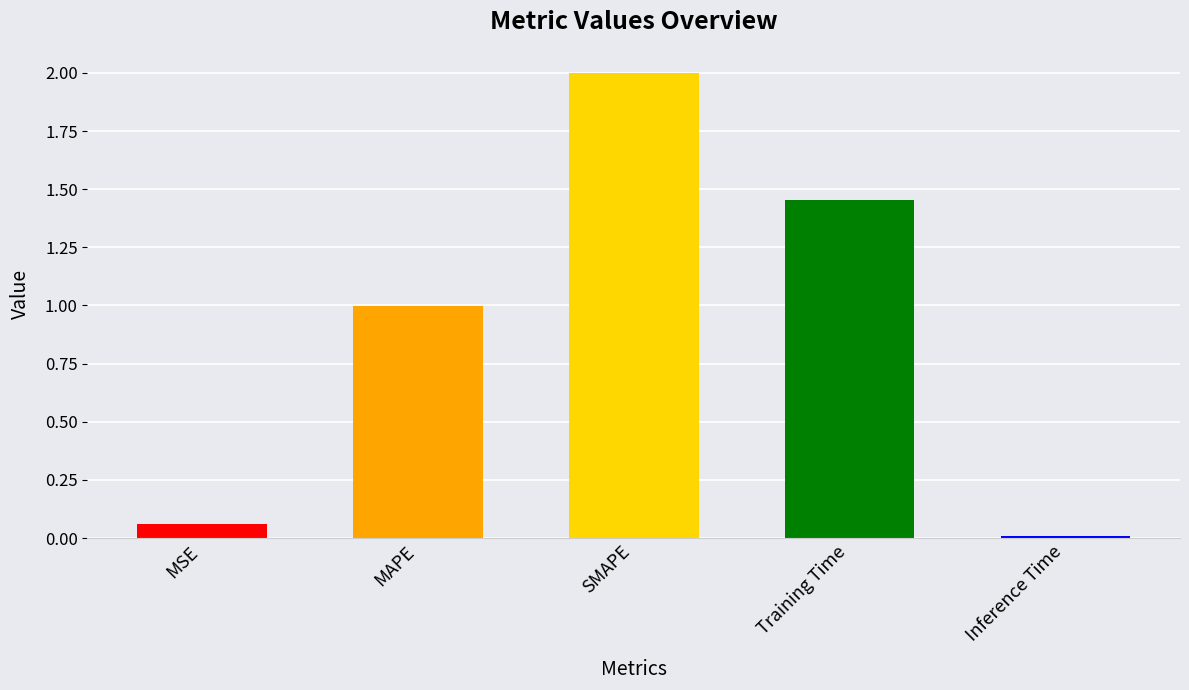

What position from the right is SMAPE?

3